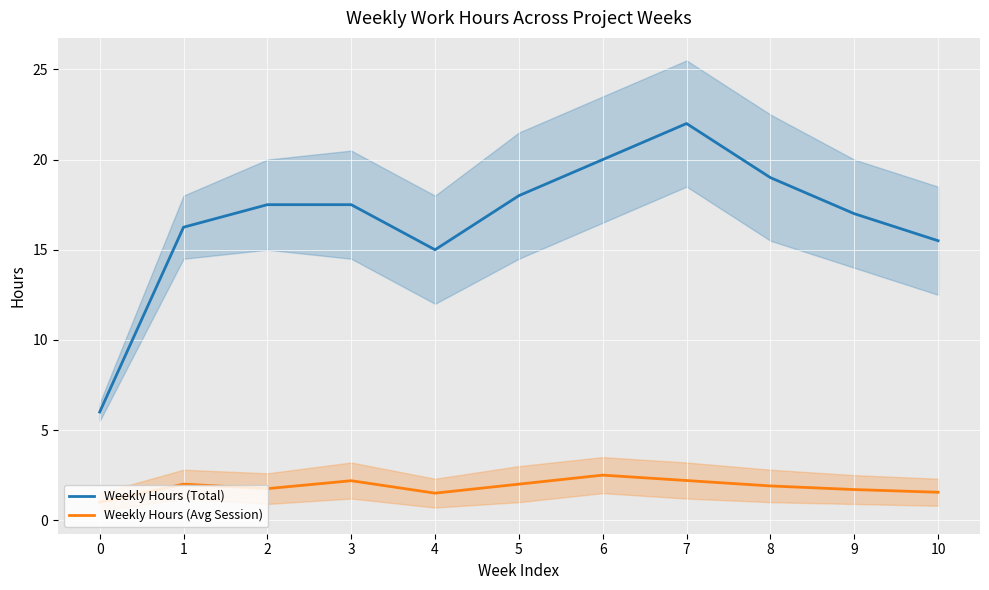

Is the value of Weekly Hours (Total) at 0 greater than the value of Weekly Hours (Avg Session) at 9?

Yes